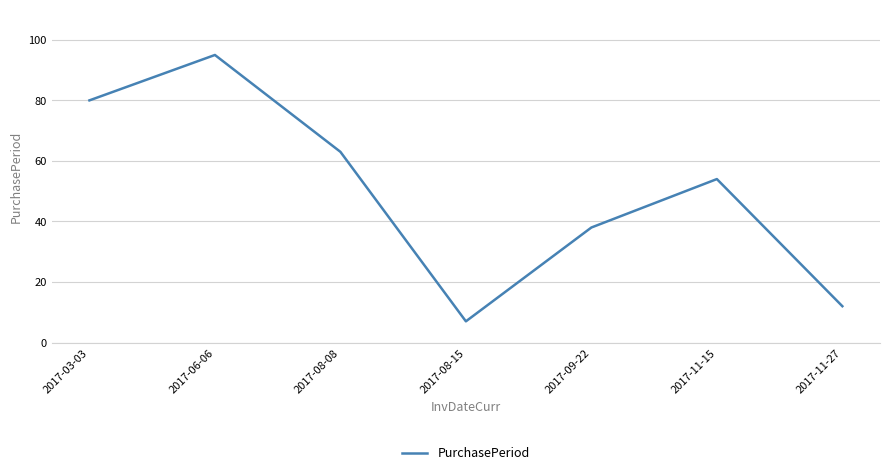

Reading left to right, what are all the values shown in this chart?

2017-03-03=80	2017-06-06=95	2017-08-08=63	2017-08-15=7	2017-09-22=38	2017-11-15=54	2017-11-27=12